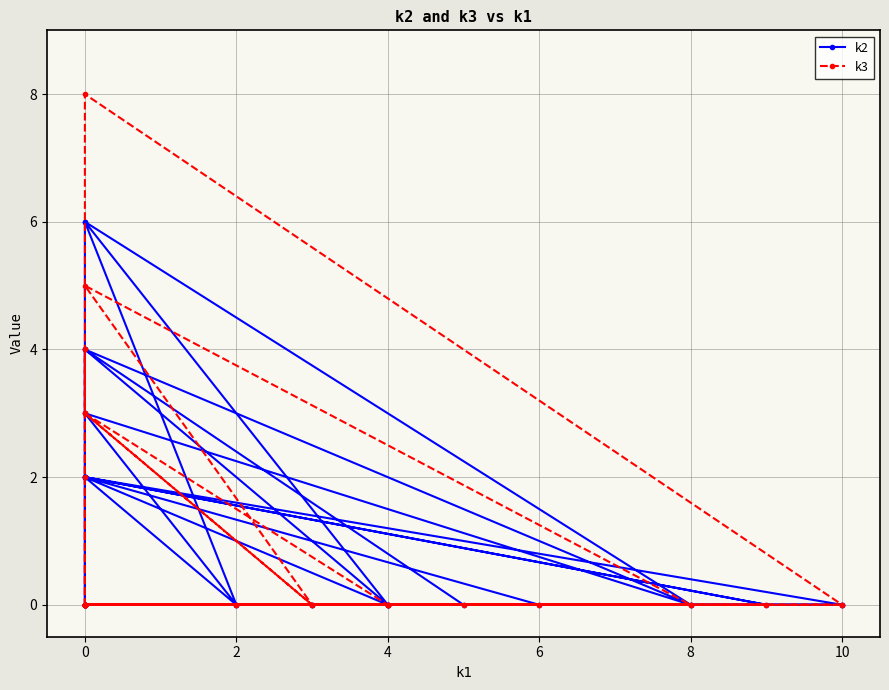

How many intersections are there between k2 and k3?

2